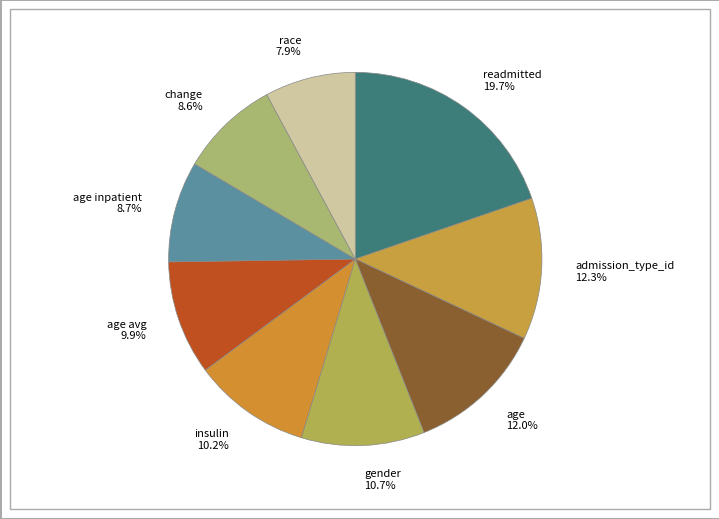

How much of the chart is everything except admission_type_id?

87.7%